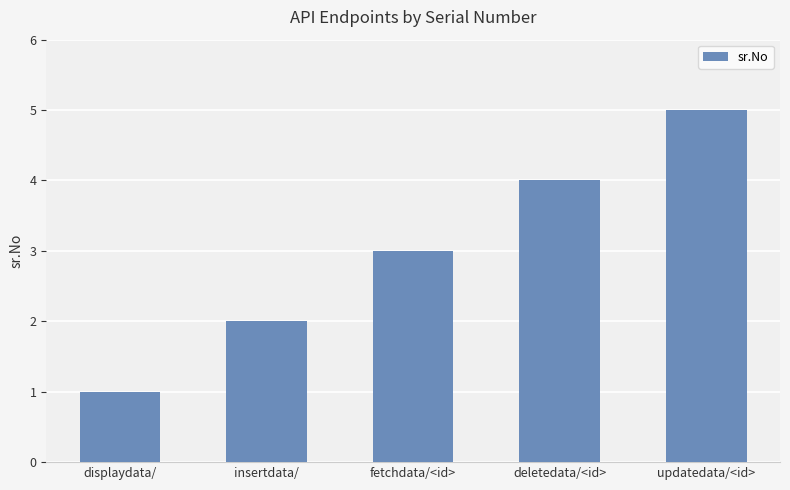

What value does the data have at fetchdata/<id>?

3